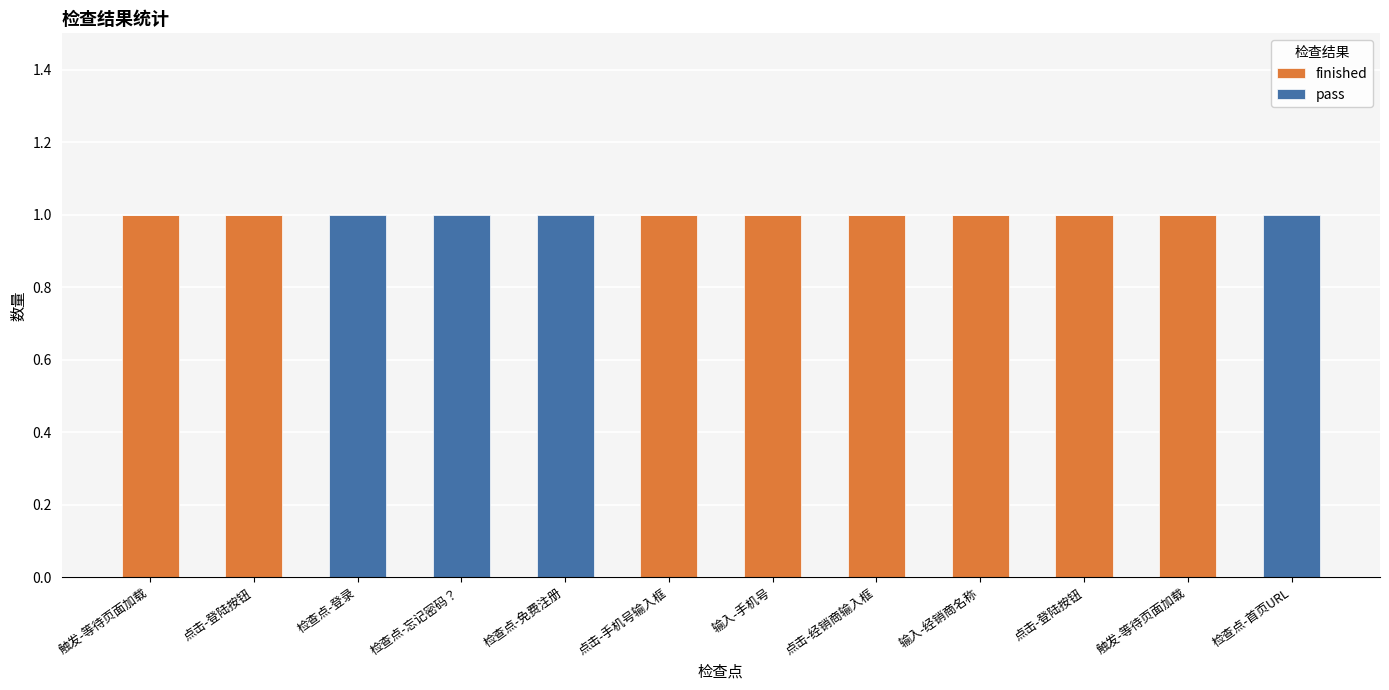

The pass series shows -1 at 点击-手机号输入框. True or false?

False